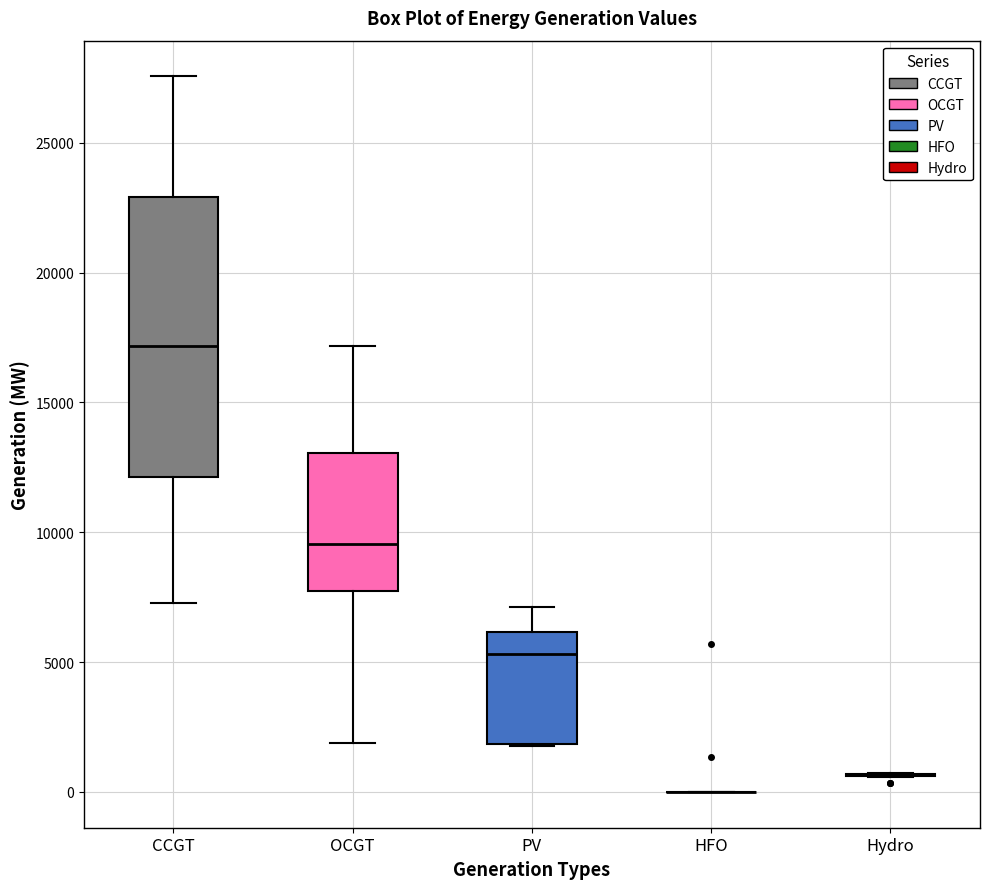

Where is the lower edge of the box for OCGT on the y-axis? The values are not printed on the chart, so give them approximately, as read against the axis.

7500